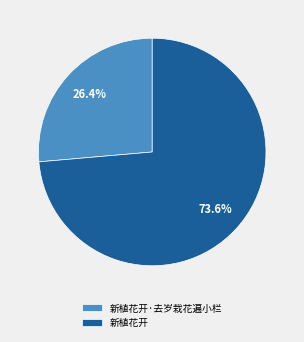

True or false: 新植花开·去岁栽花遍小栏 accounts for 26% of the total.

True